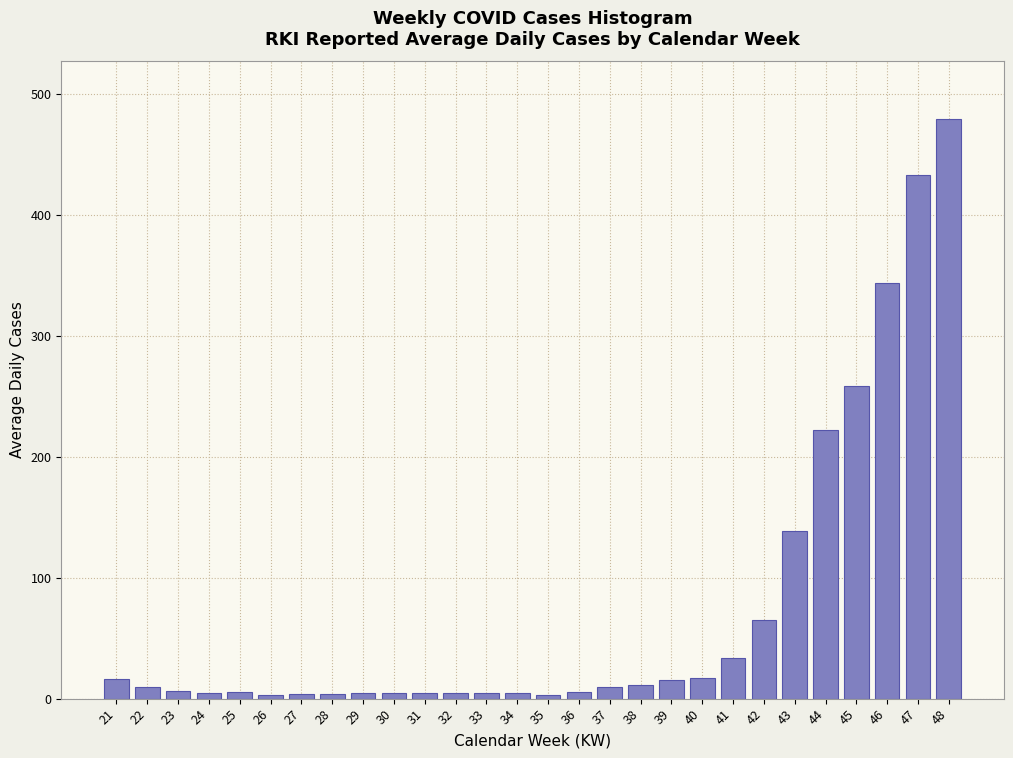

The value at 39 is 15.4. True or false?

True